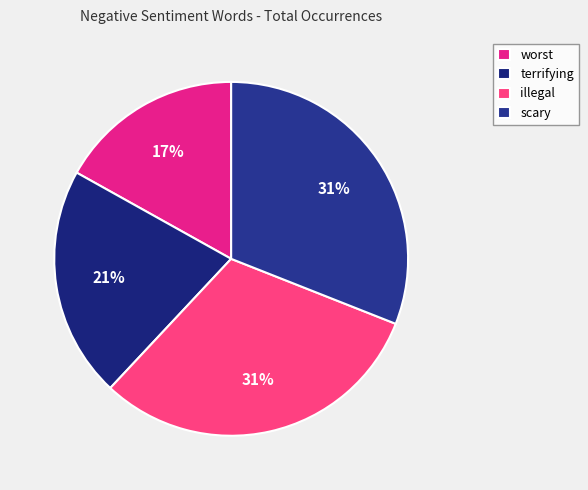

How many slices are in this pie chart?

4